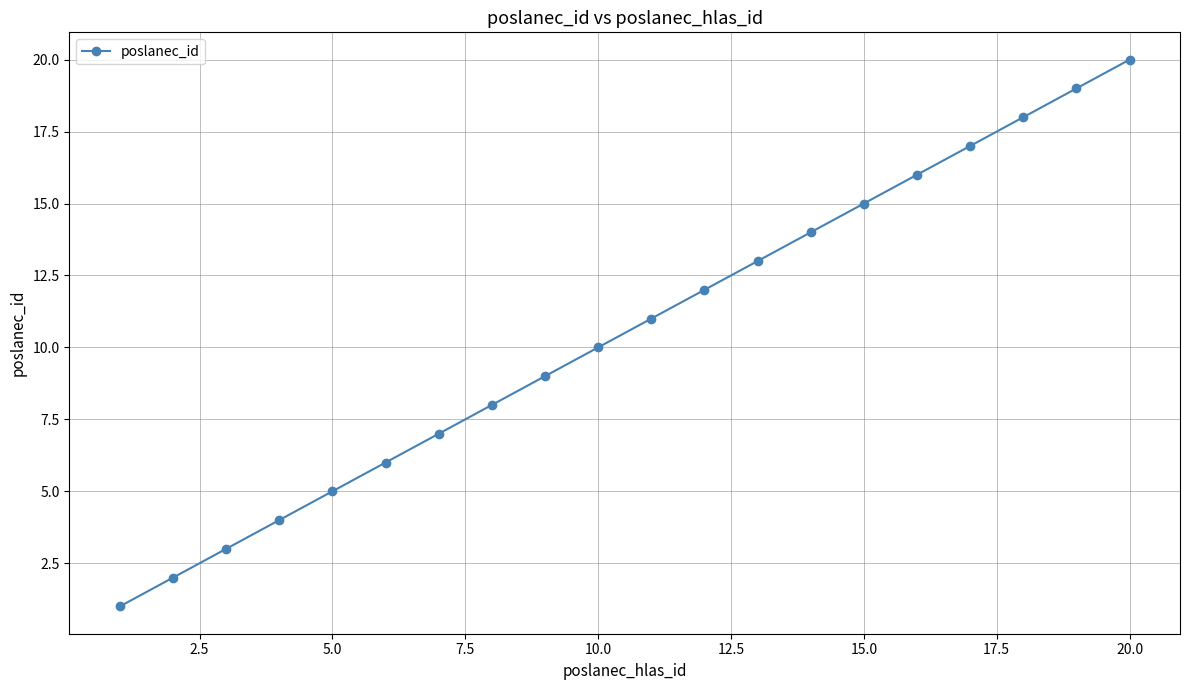

What is the maximum value shown in the chart?

20